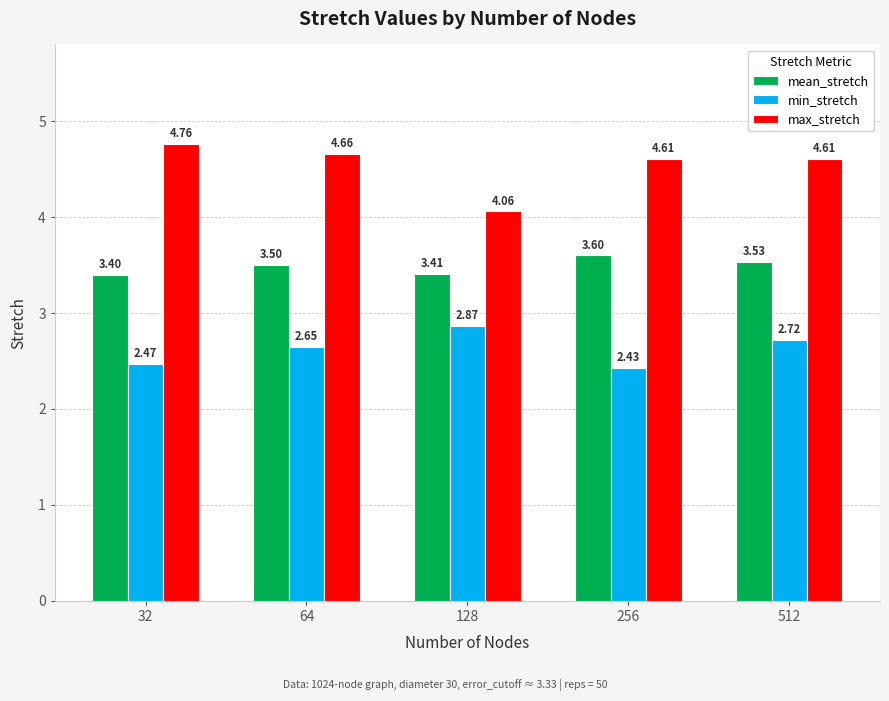

Which series changed the most between 32 and 128?

max_stretch